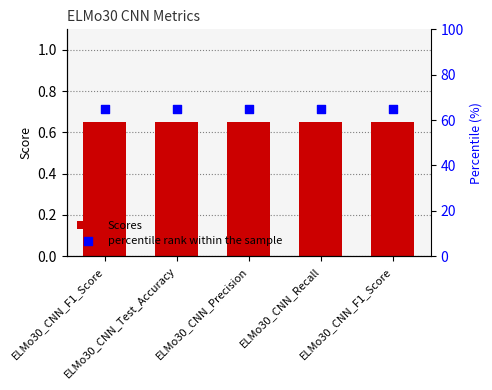

What is the total value across all series at ELMo30_CNN_F1_Score?

65.6